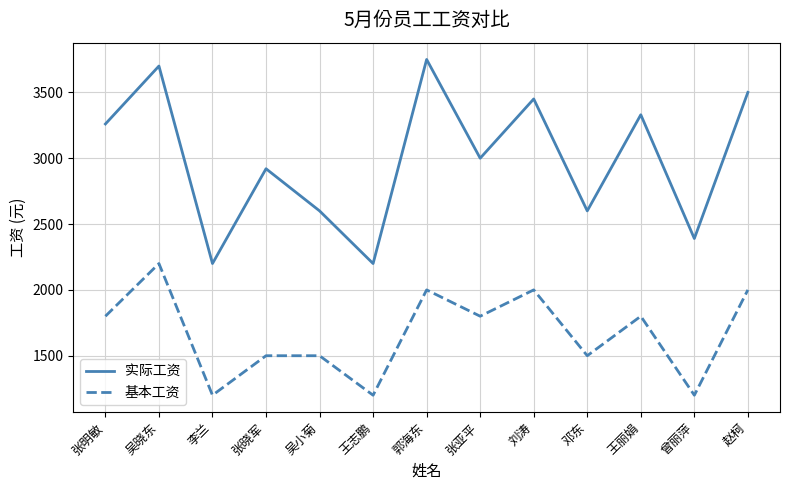

What is the lowest value of the 基本工资 series?

1200